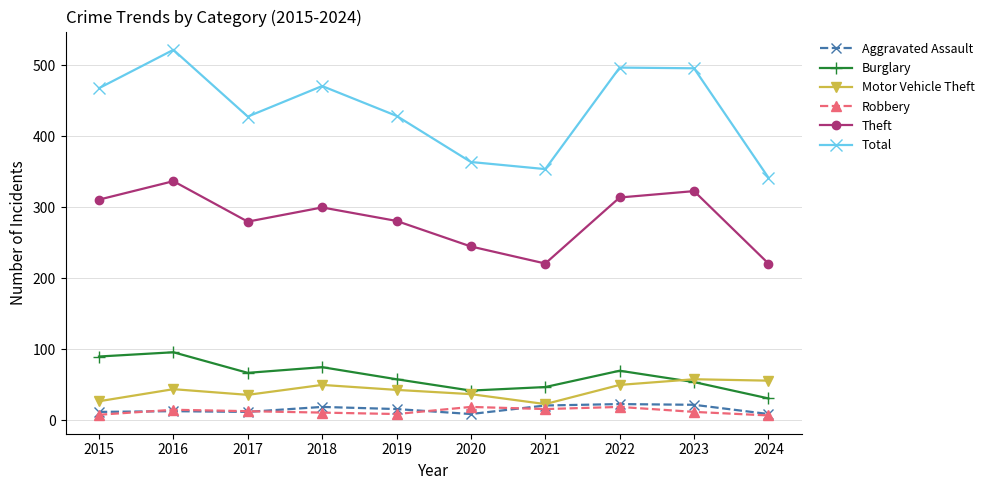

True or false: Motor Vehicle Theft has a value of 56 at 2024.

True